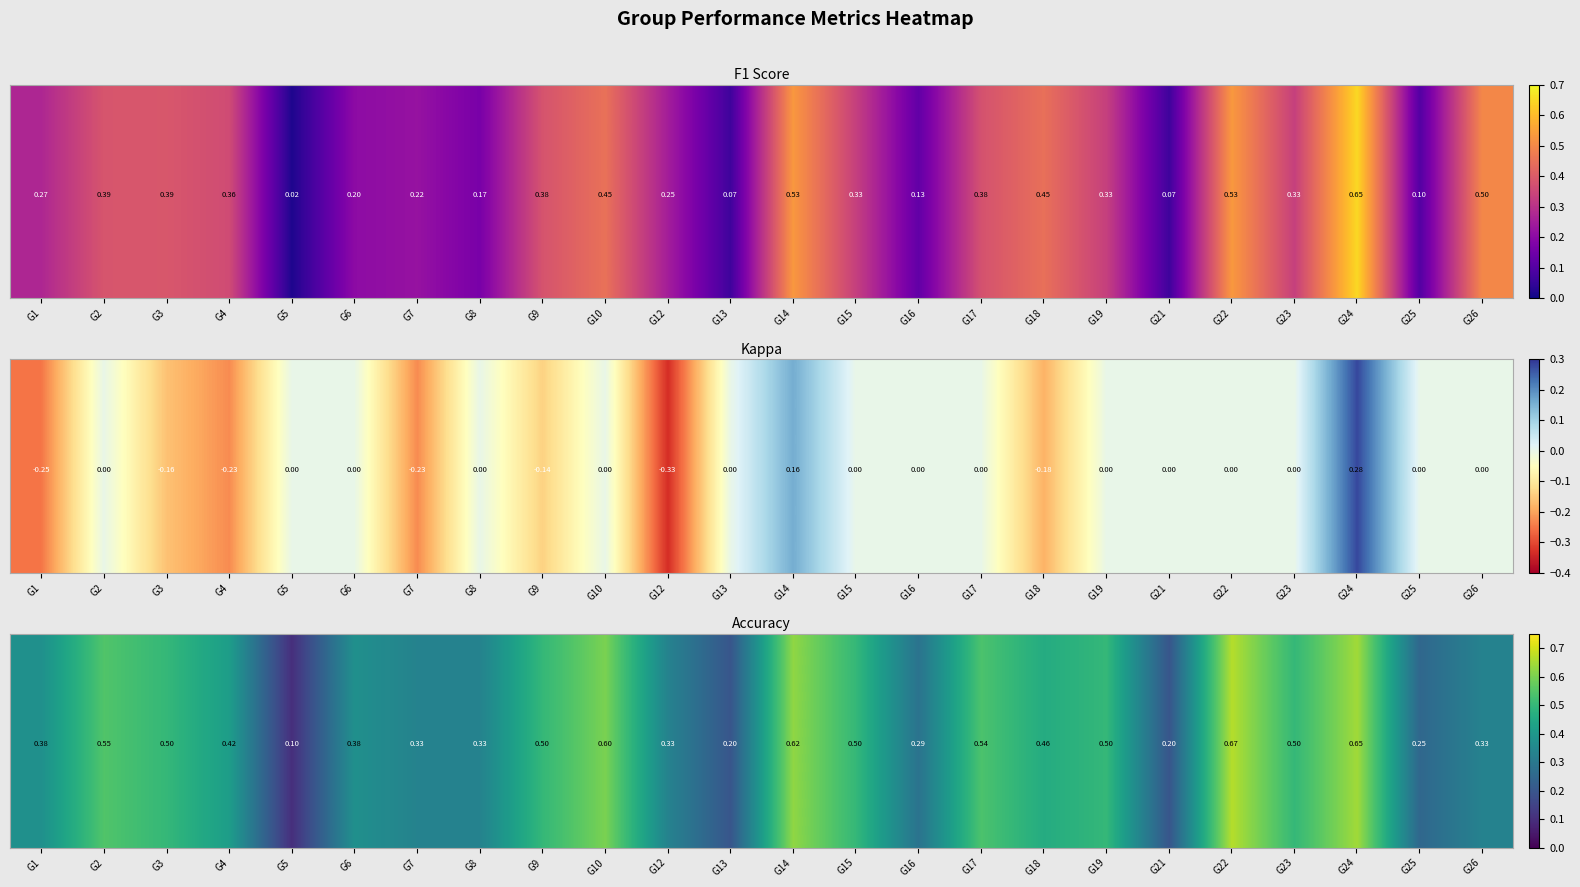

How many data points does each series have?

24